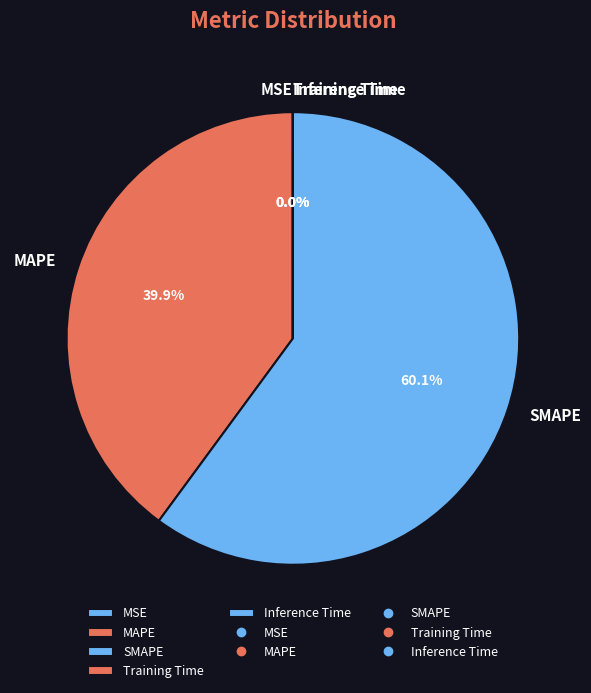

Which category accounts for the majority?

SMAPE